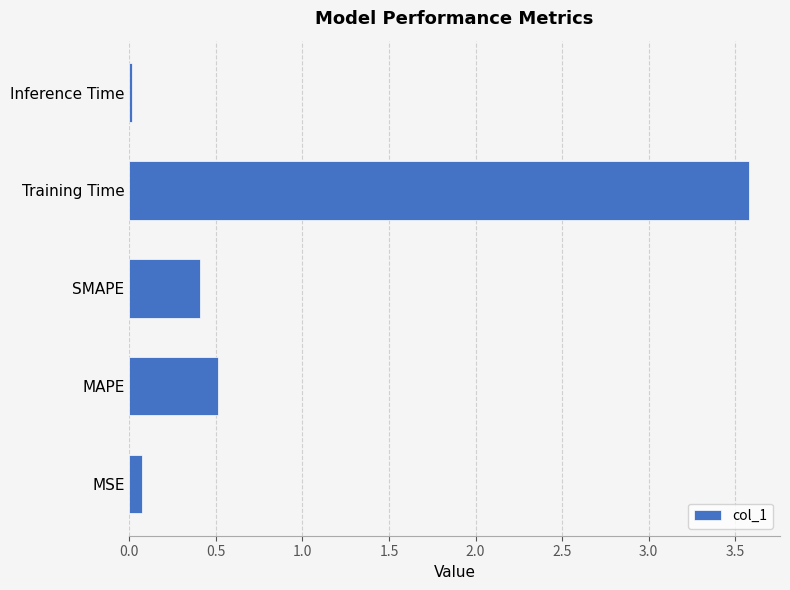

True or false: the data shows 0.1 at MAPE.

False